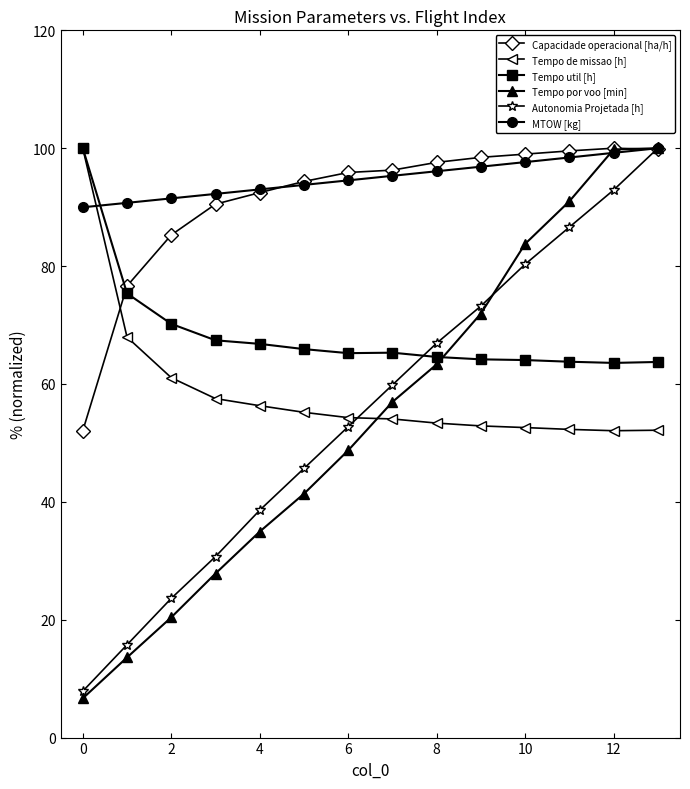

True or false: Tempo por voo [min] has more than 2 interior local peaks.

False